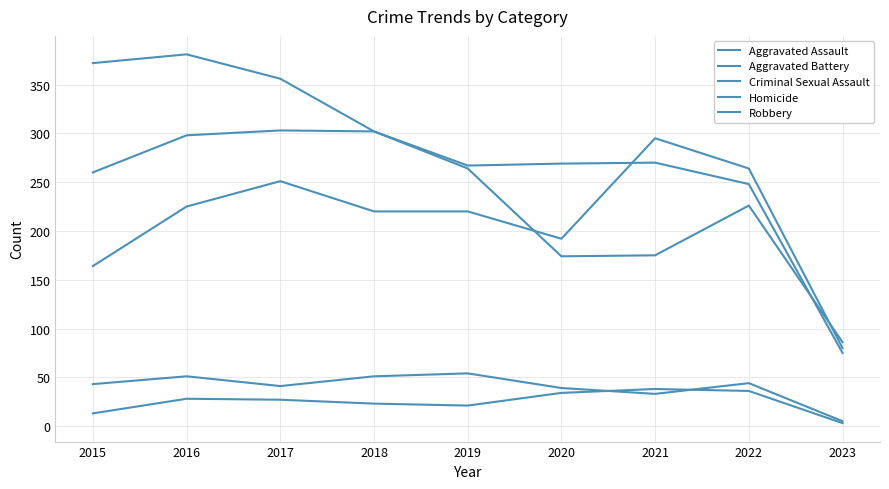

True or false: Aggravated Battery has more than 2 points higher than both neighbors.

False